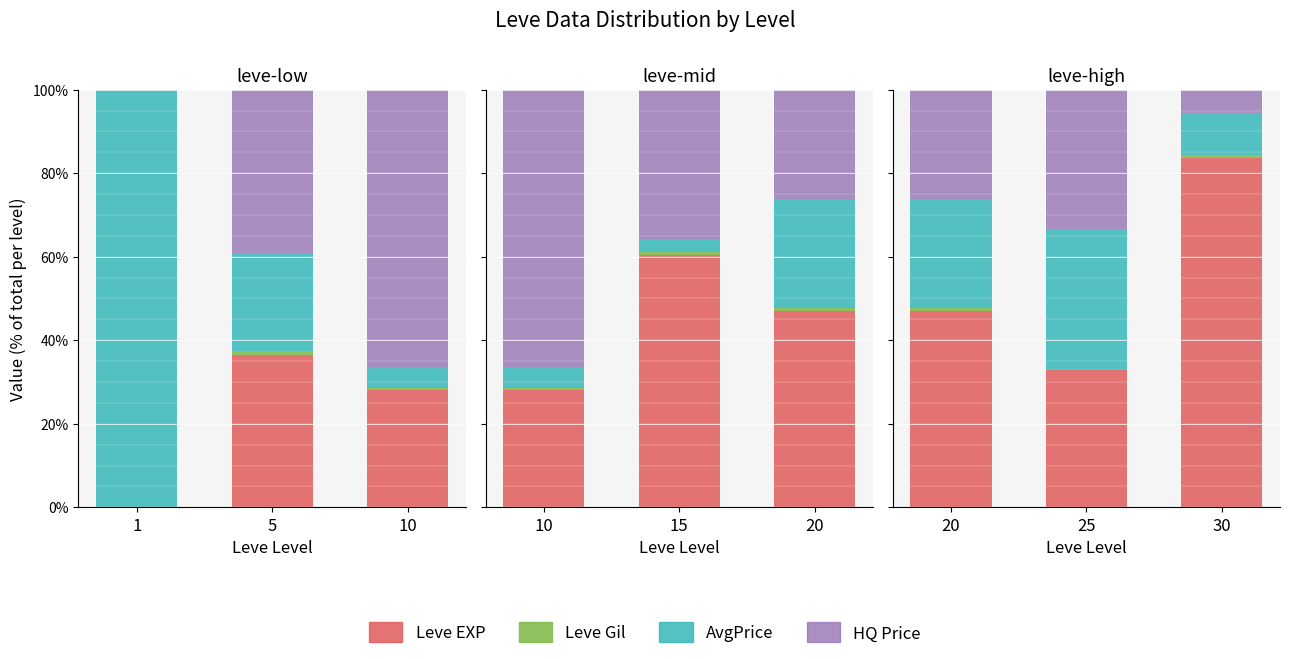

Is it true that Leve EXP (avg) equals 21.8 at 25?

False